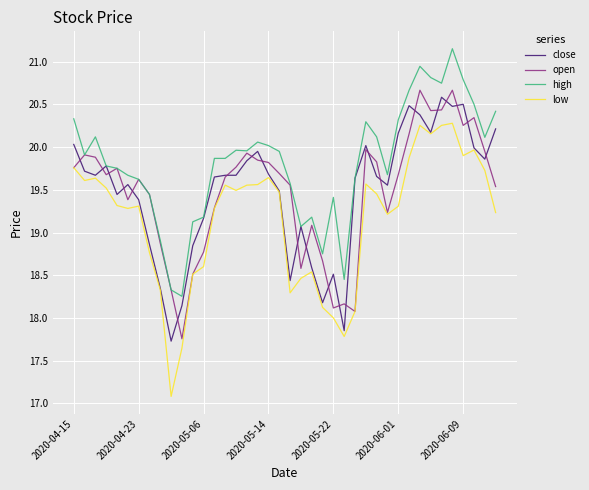

Which series has the widest spread of values?

low